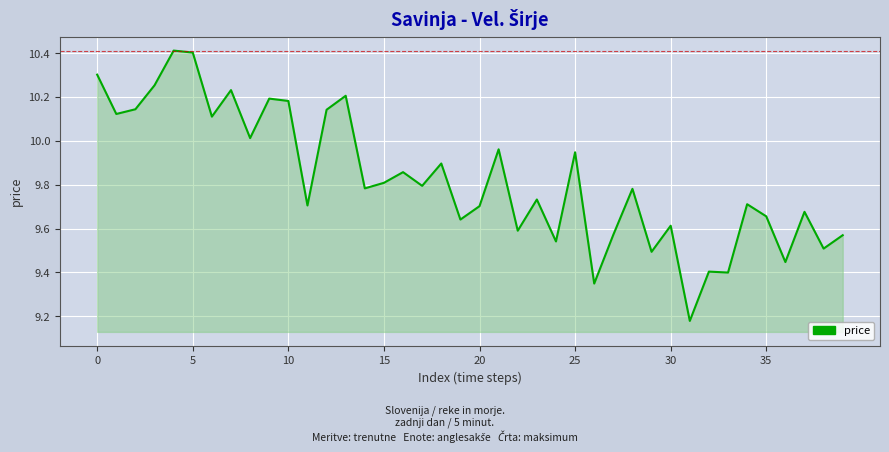

What is the maximum value shown in the chart?

10.4